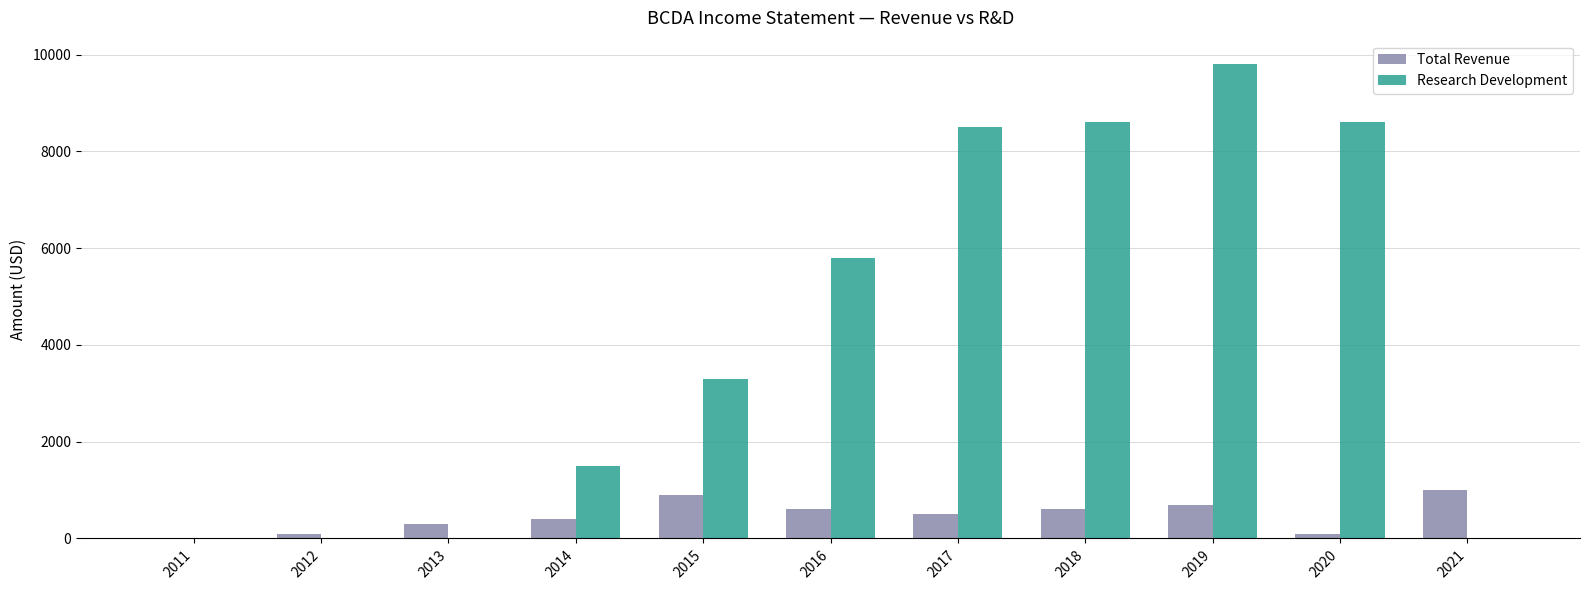

How many groups of bars are there?

11